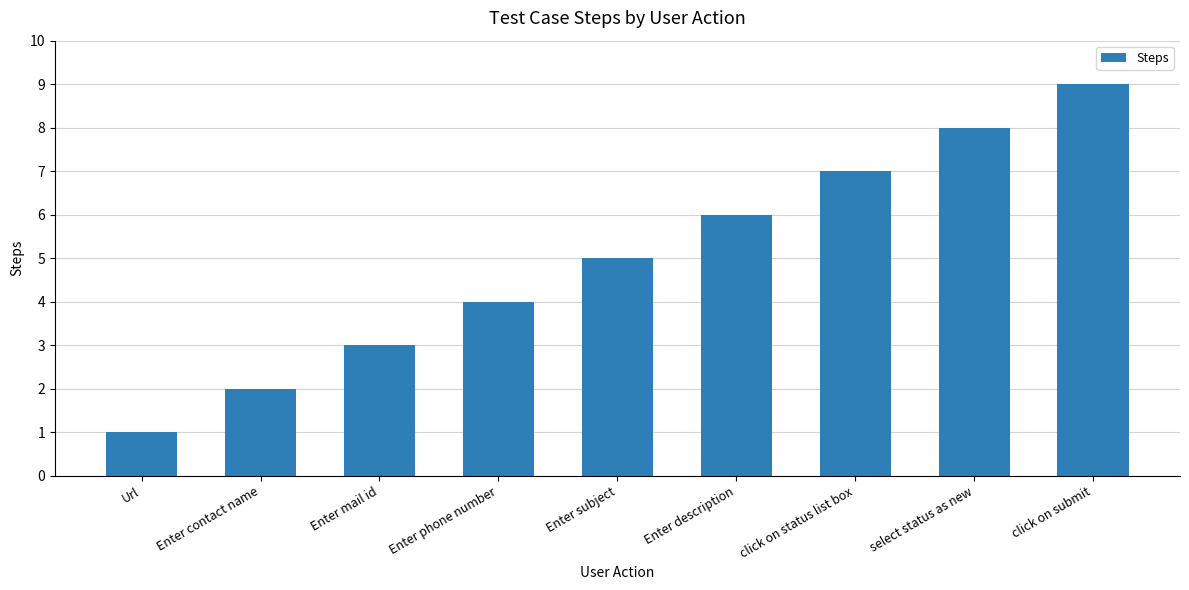

What is the change in value from Url to Enter mail id?

+2